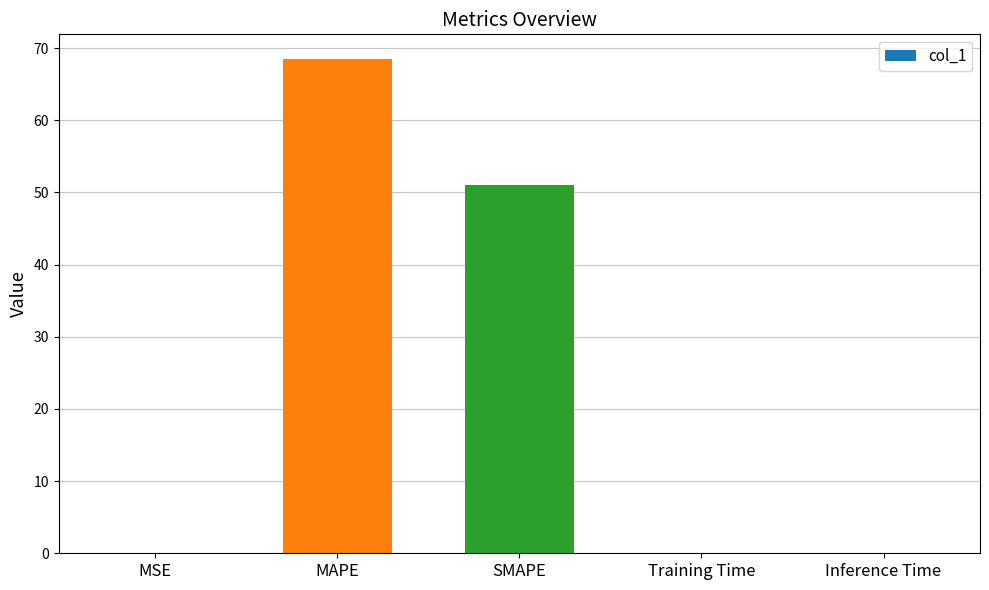

What is the greatest value displayed?

68.5